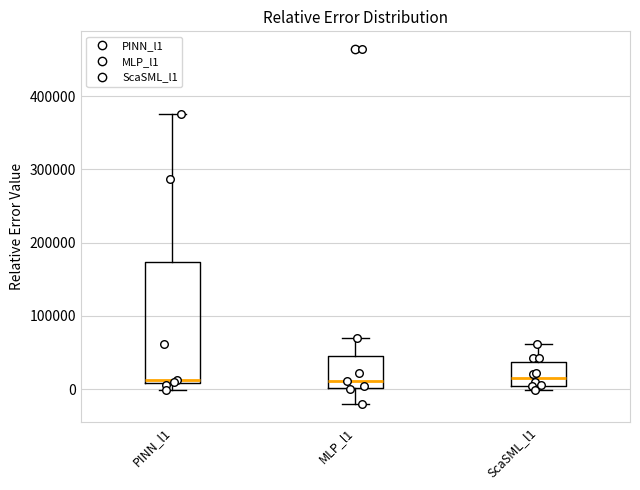

Reading left to right, read every box against the y-axis: the position of its median line, the range the box covers, and the ends of its whiskers. The values are not printed on the chart, so give them approximately, as read against the axis.

PINN_l1: median 10000 (just above the box's lower edge), box 10000 to 170000, whiskers 0 to 380000
MLP_l1: median 10000, box 0 to 50000, whiskers -20000 to 70000
ScaSML_l1: median 10000, box 0 to 40000, whiskers 0 (just below the box's lower edge) to 60000